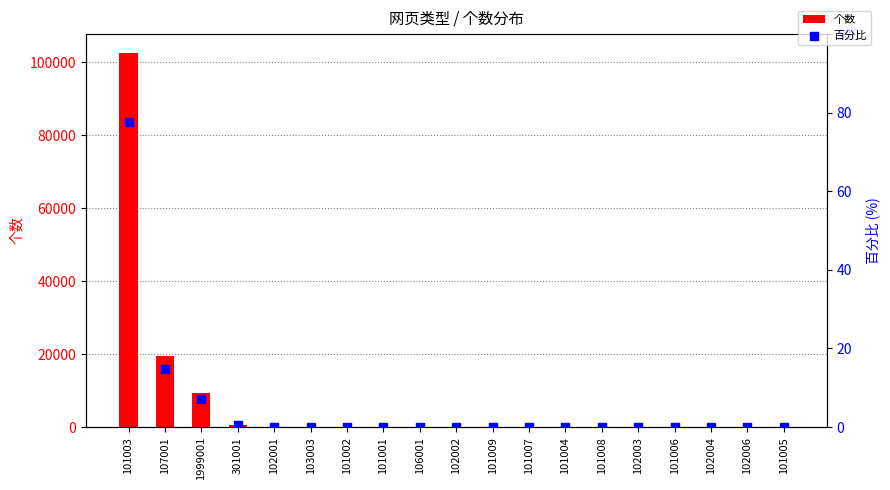

Which series contains the lowest Y value?

百分比